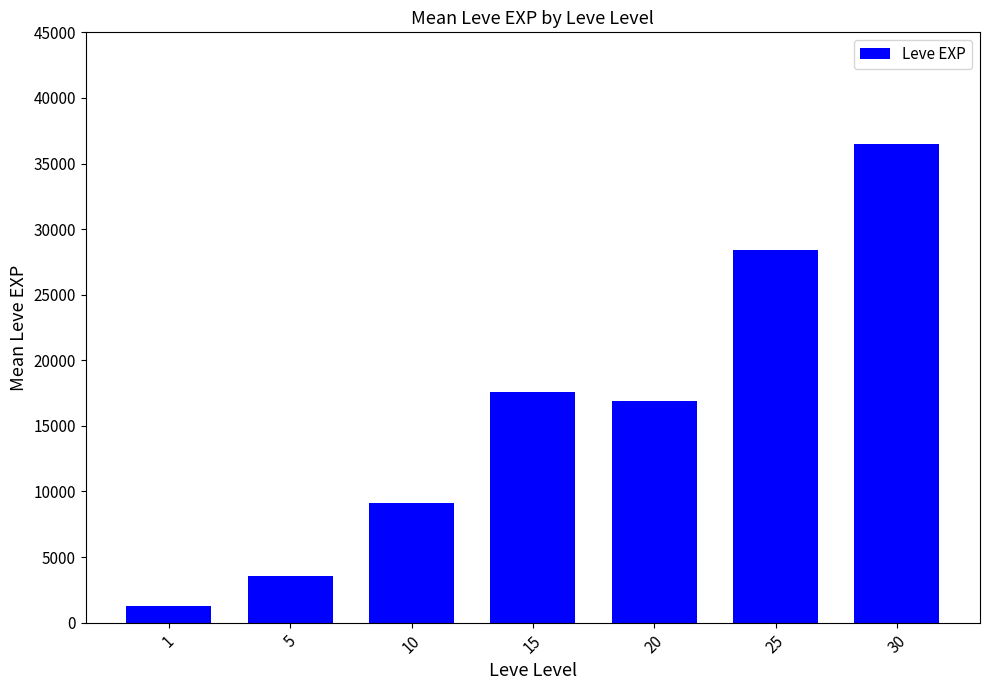

Reading left to right, what are all the values shown in this chart?

1287.5	3588.0	9106.7	17563.3	16865.0	28393.3	36492.5